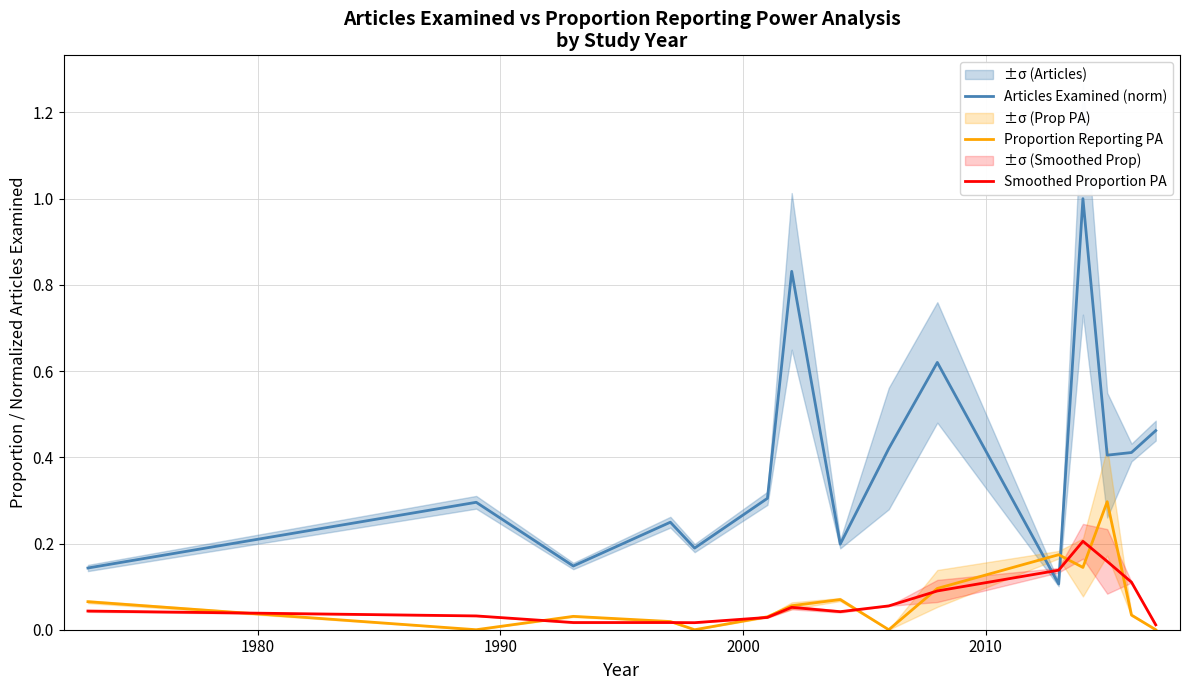

How many intersections are there between Articles Examined (norm) and Smoothed Proportion PA?

2